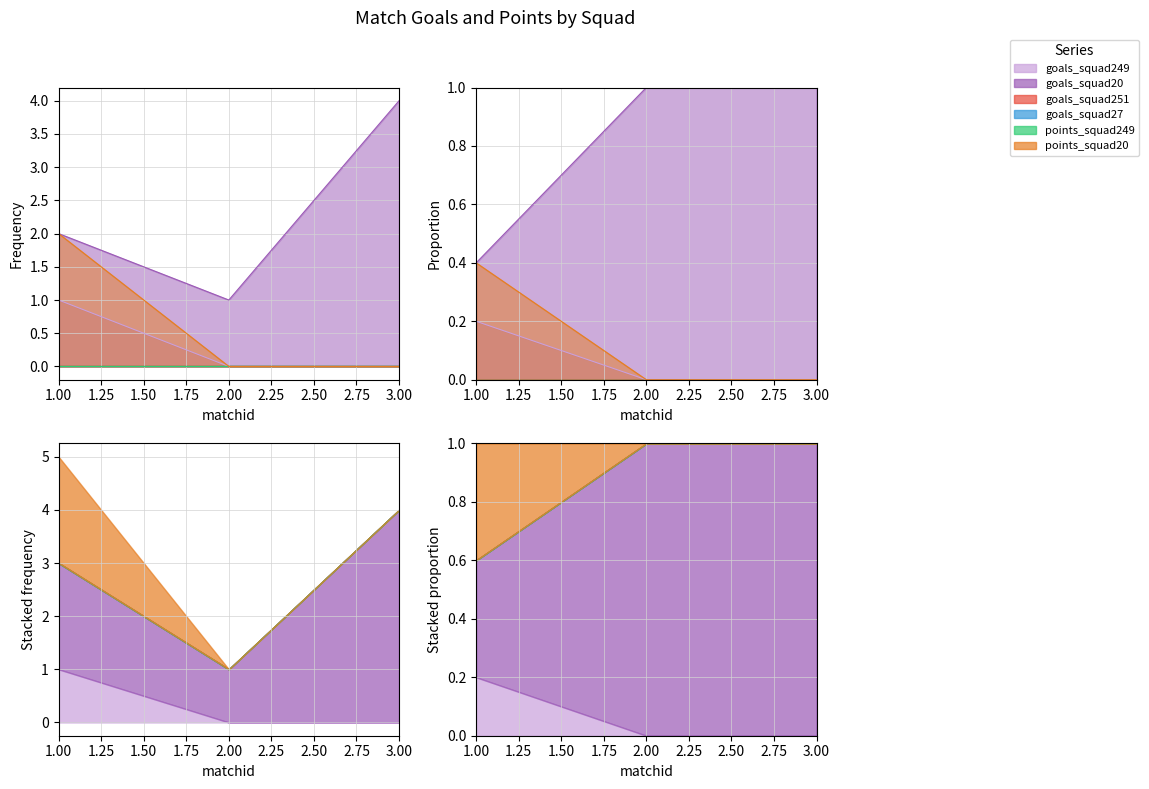

How many values in goals_squad249 are above zero?

1